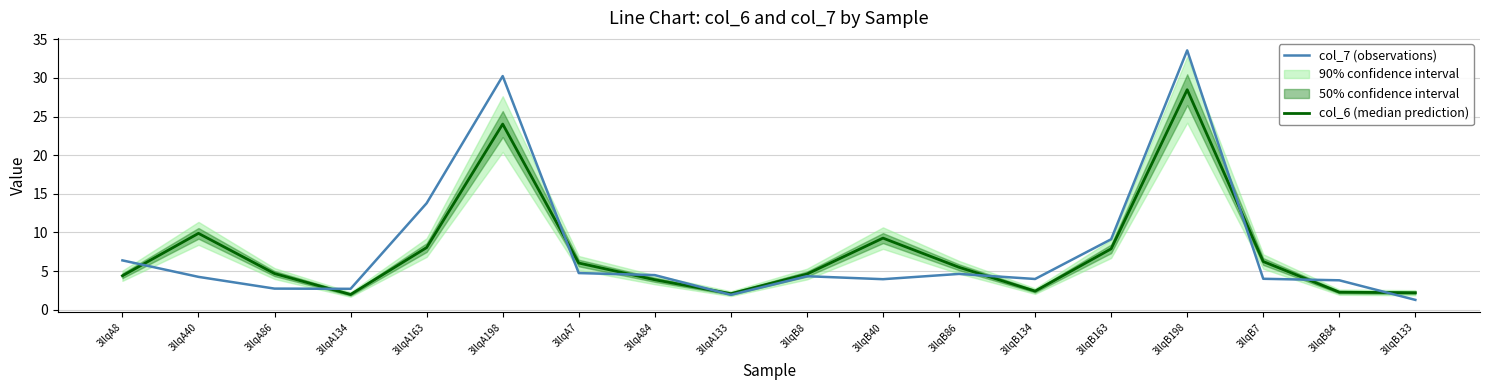

What is the difference between the col_7 (observations) values at 3llqA8 and 3llqB133?

5.1